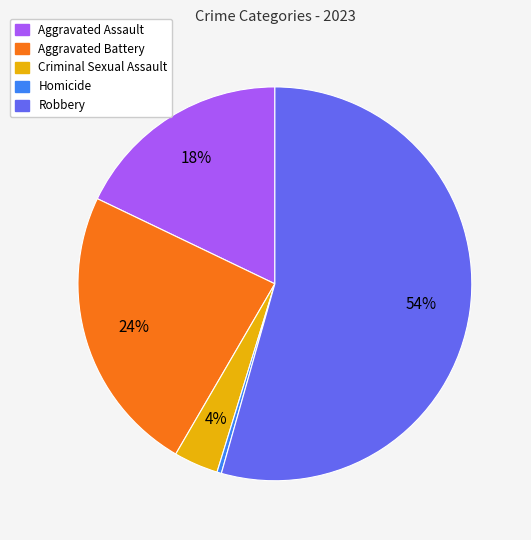

Is it true that Aggravated Assault is 32% of the pie?

False